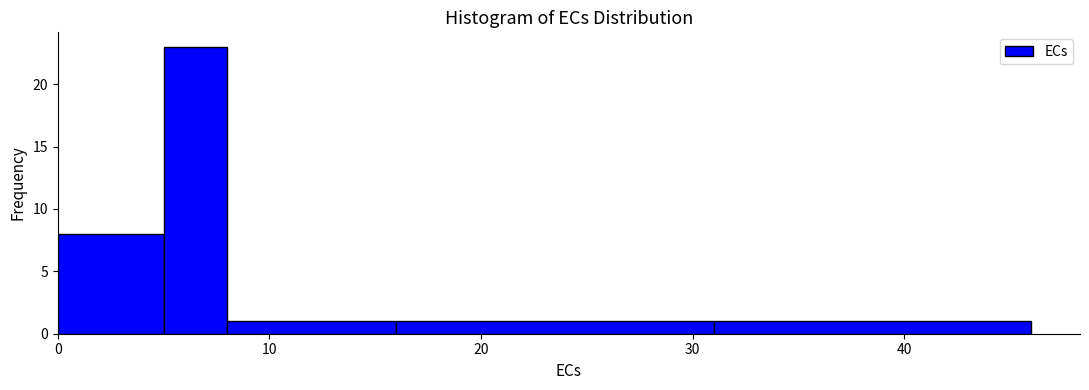

Read against the x-axis, roughly where is the centre of the tallest bar?

7